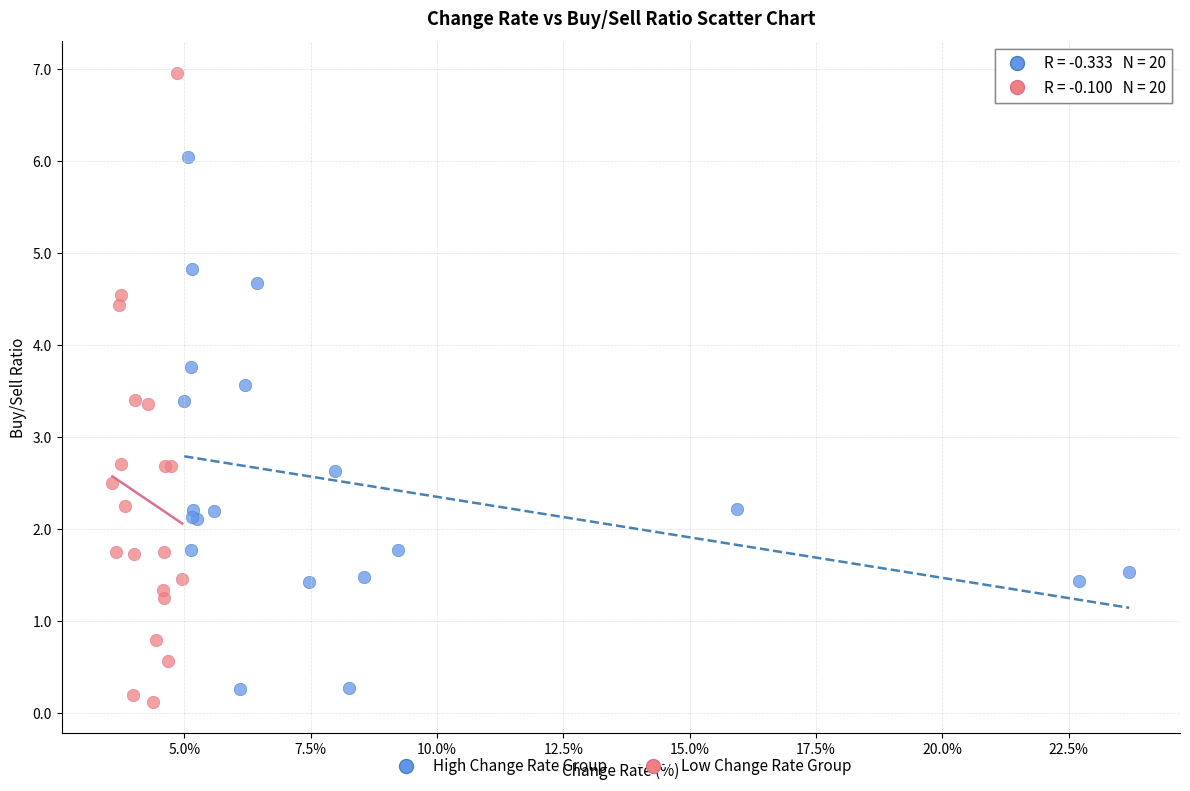

Which series has the largest Y range (max minus min)?

Low Change Rate Group